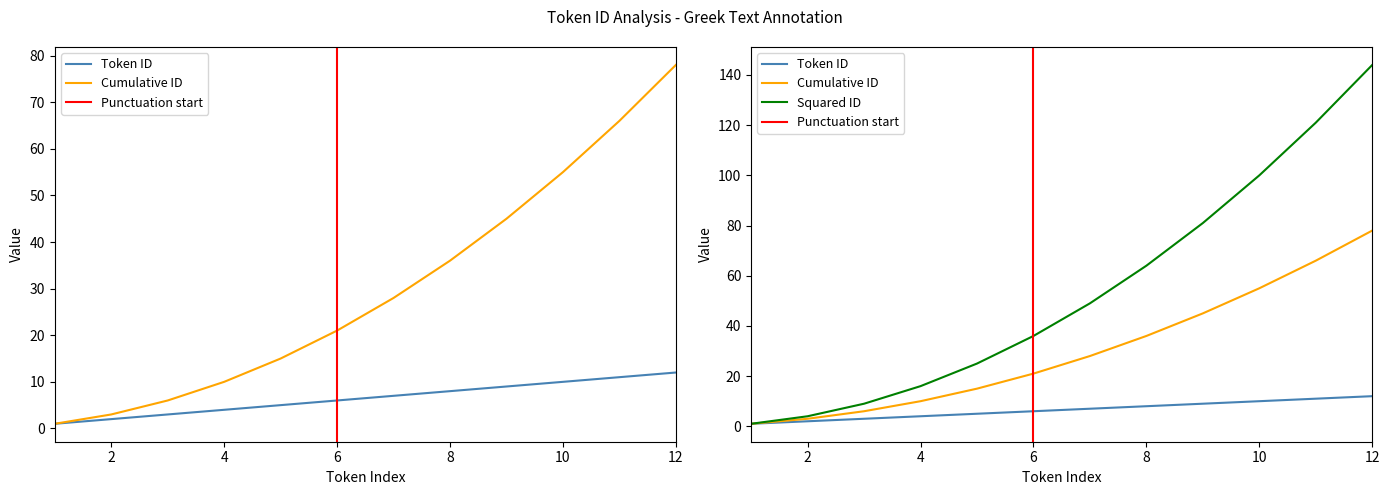

What are all the series names shown in the legend?

Token ID, Cumulative ID, Squared ID